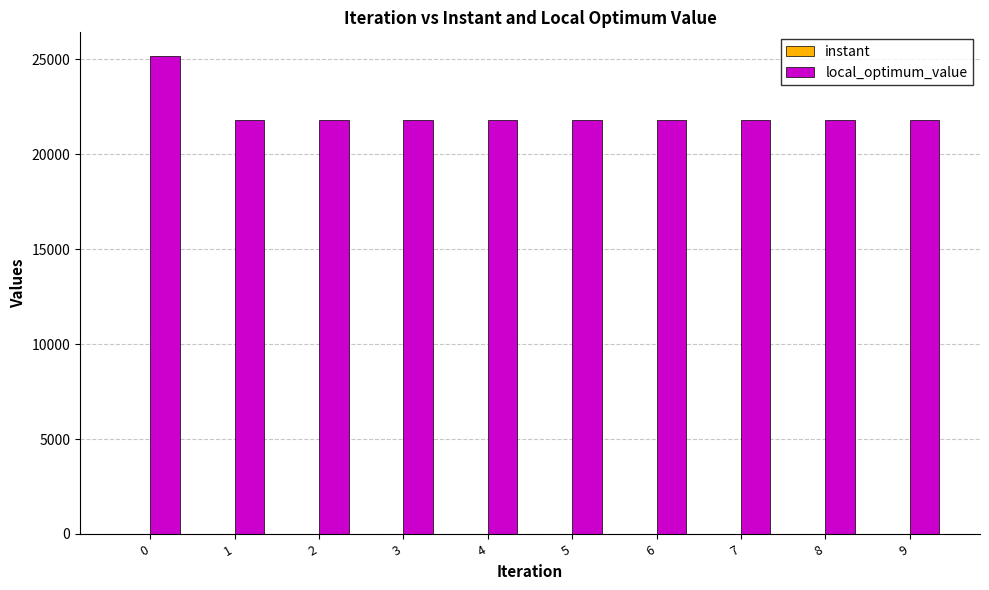

How many values in the local_optimum_value series exceed 21783?

1